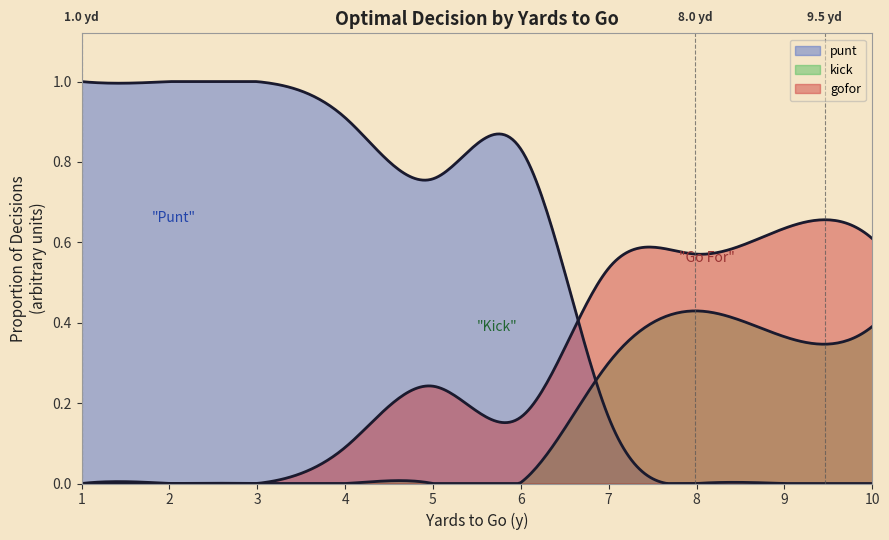

True or false: gofor and kick intersect in this chart.

False